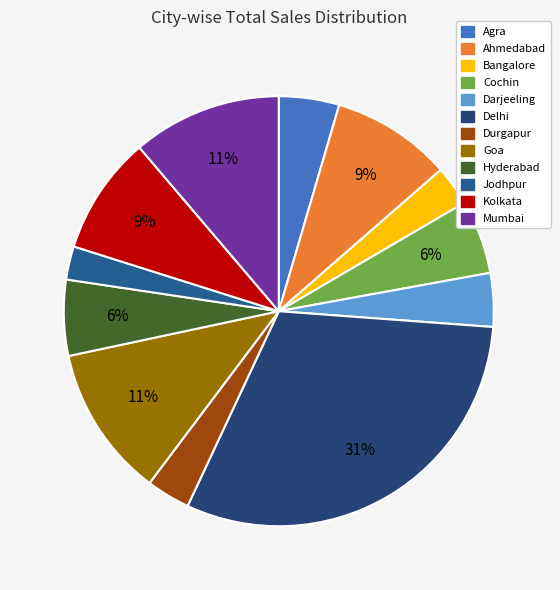

Does any single category account for the majority?

No